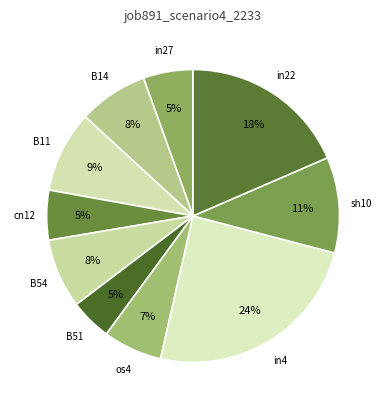

How many slices are in this pie chart?

10